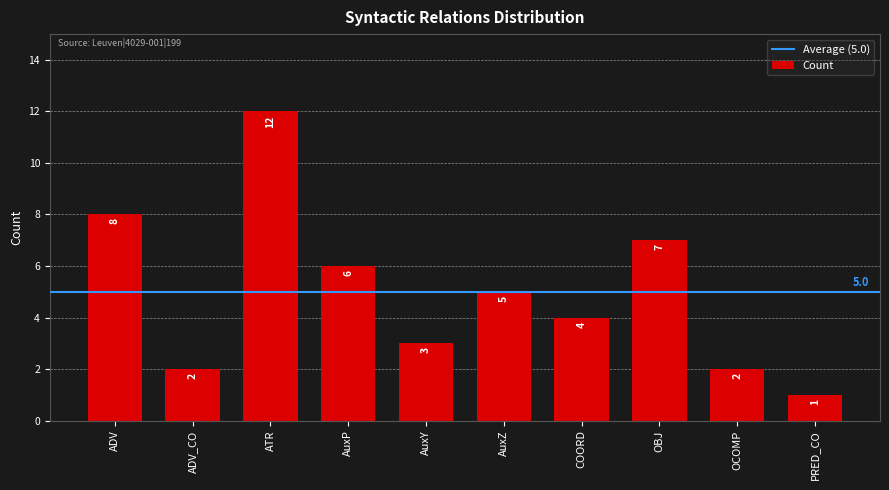

At which label does the data first exceed 5?

ADV